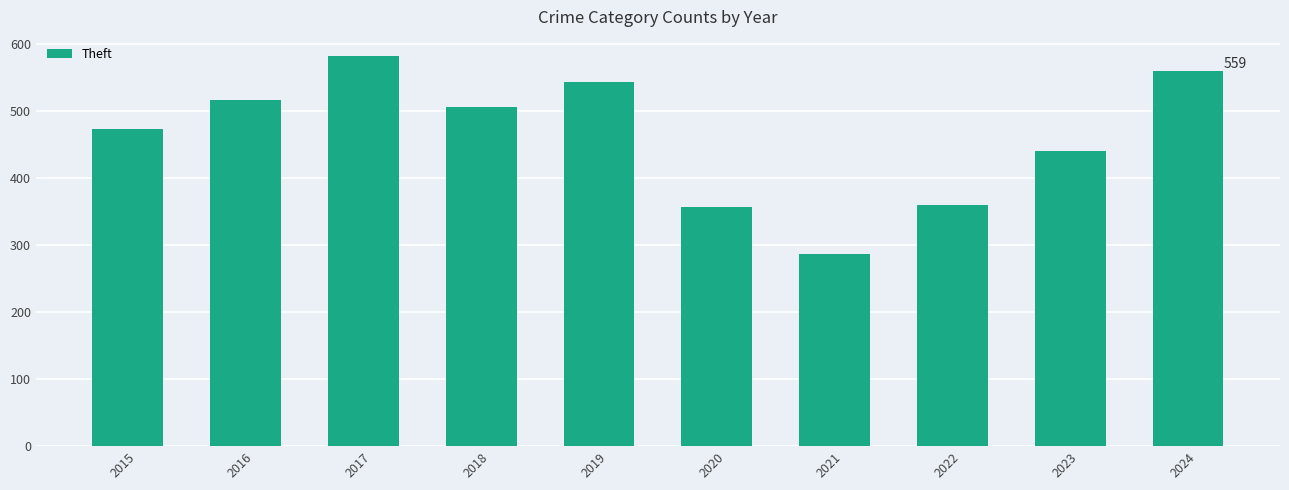

Is it true that the value at 2023 is 102?

False